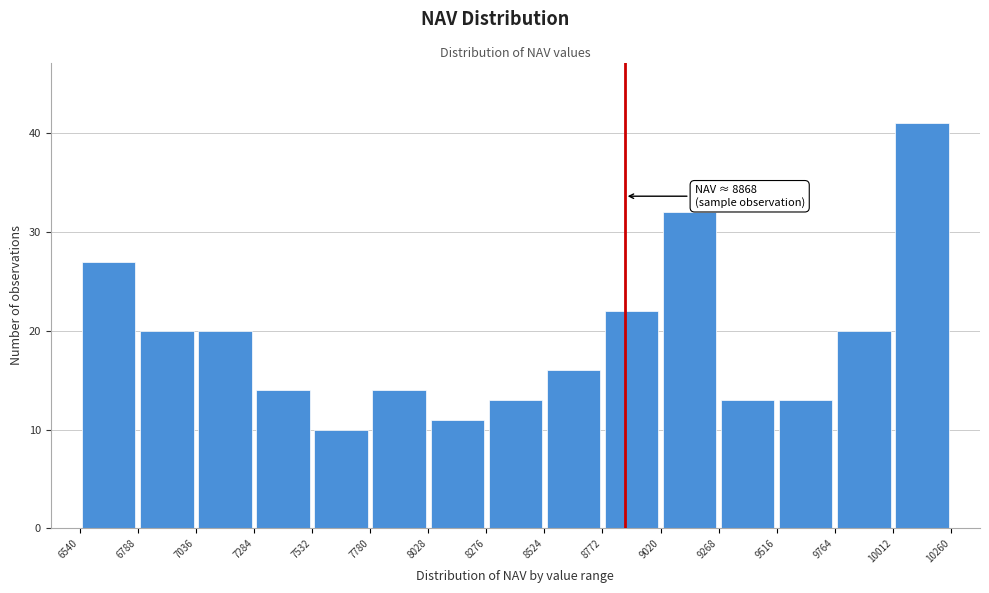

Over which range of the x-axis is the bar tallest?

10012 to 10260